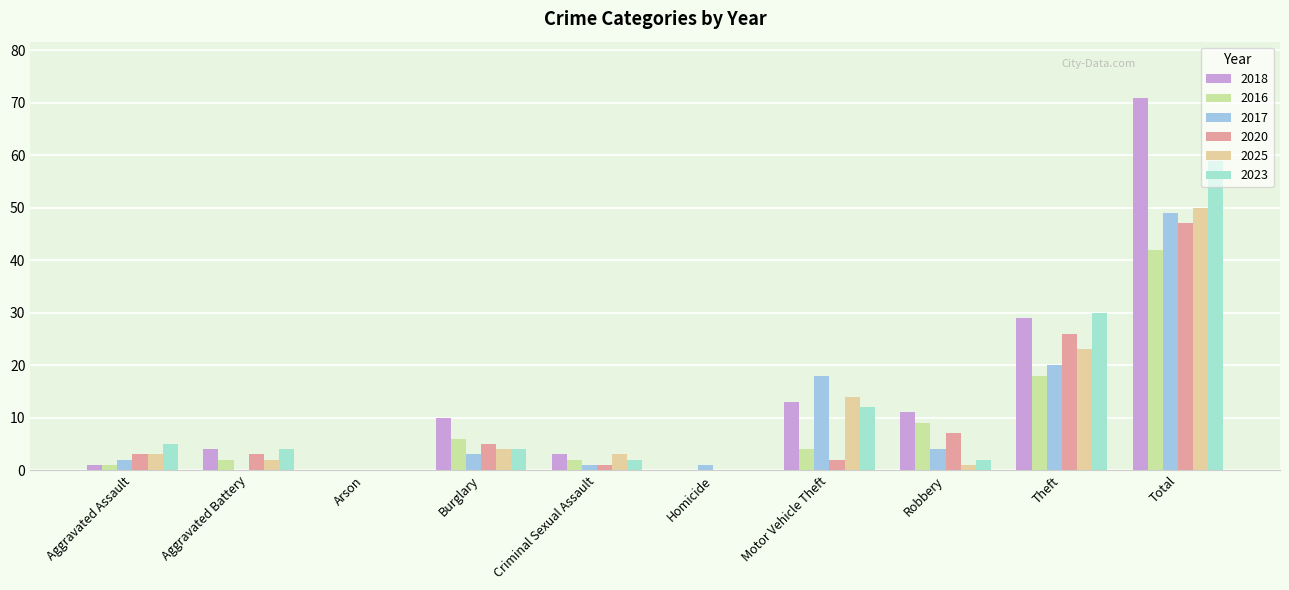

What is the spread (max minus min) of values at Theft?

12